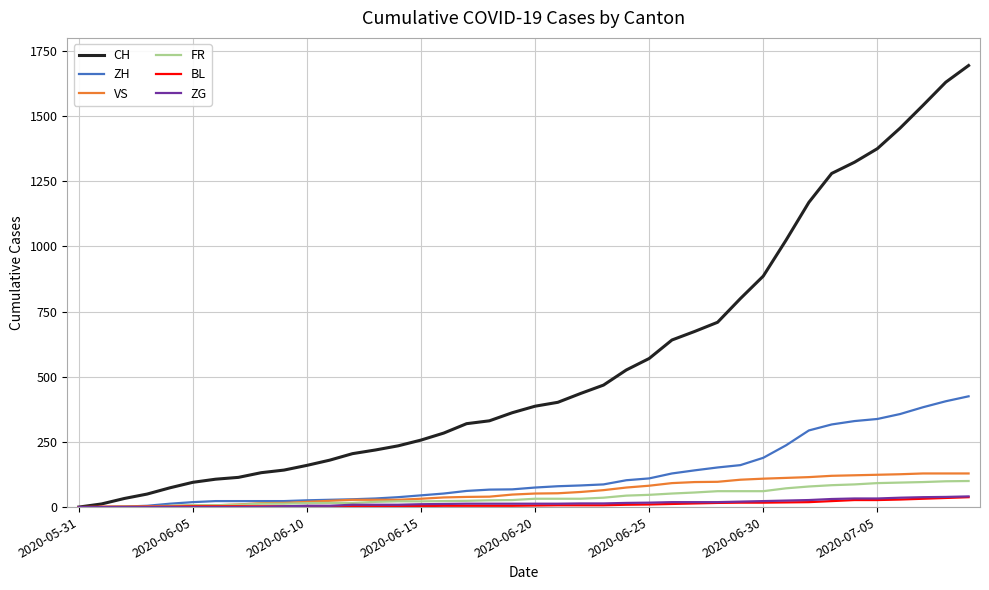

Which series has the largest total across all categories?

CH